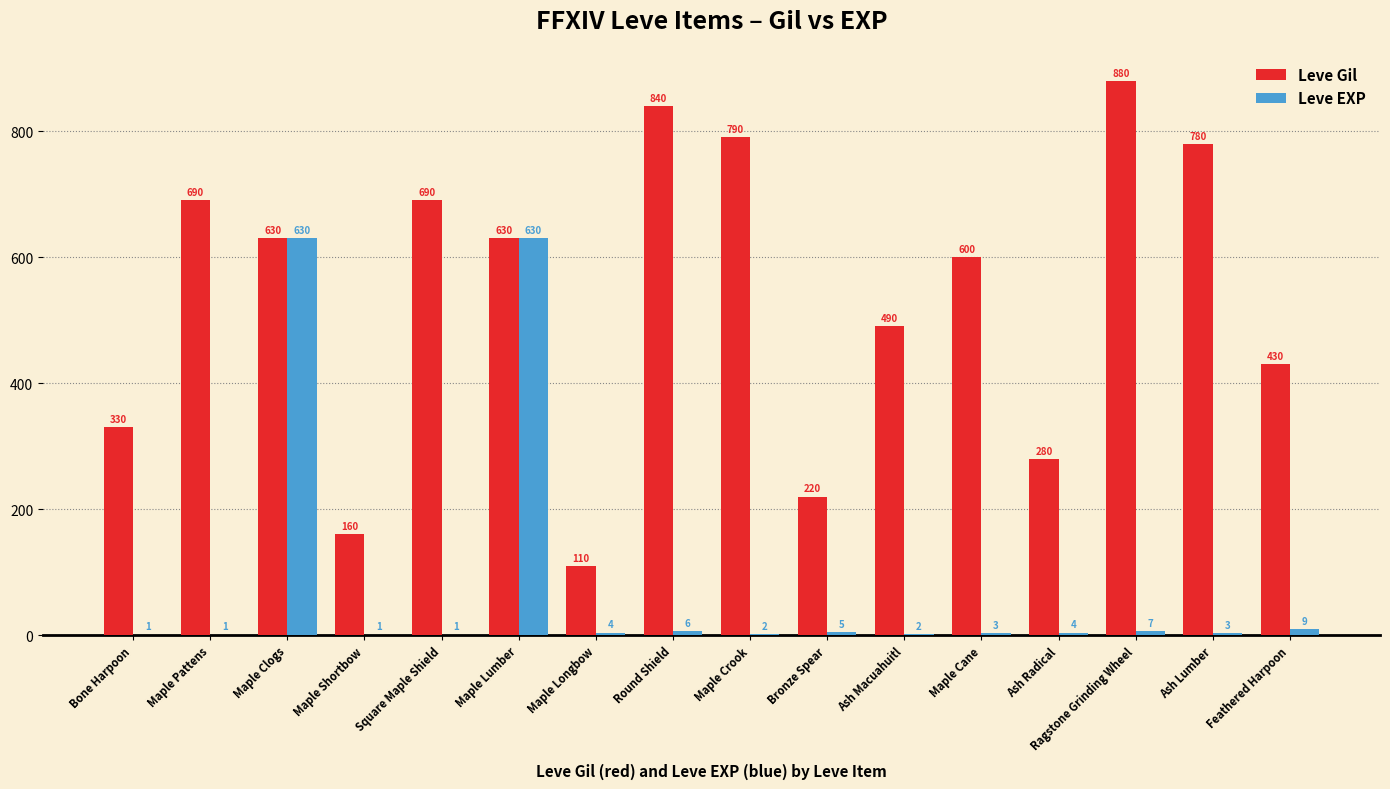

What is the sum of all Leve EXP values?

1309